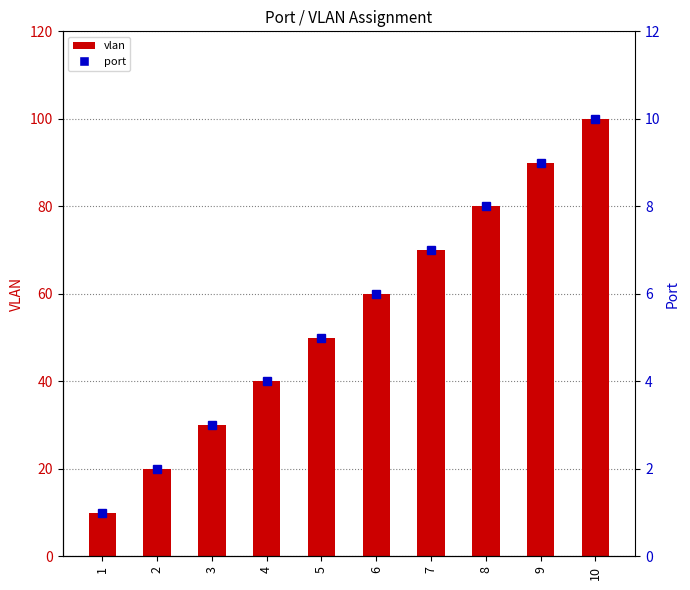

List the series in order of their overall mean, highest first.

vlan, port